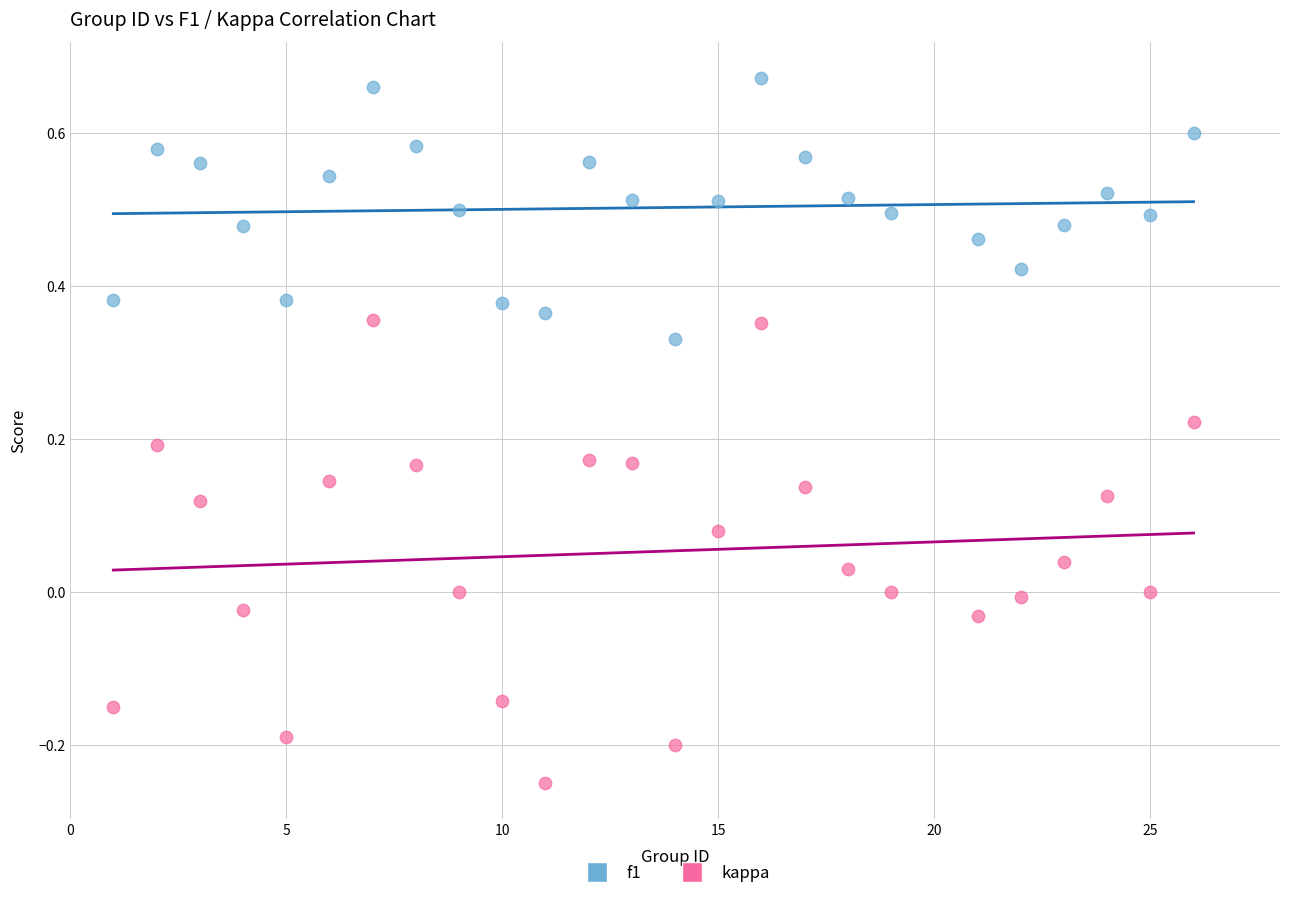

Which series has the largest Y range (max minus min)?

kappa